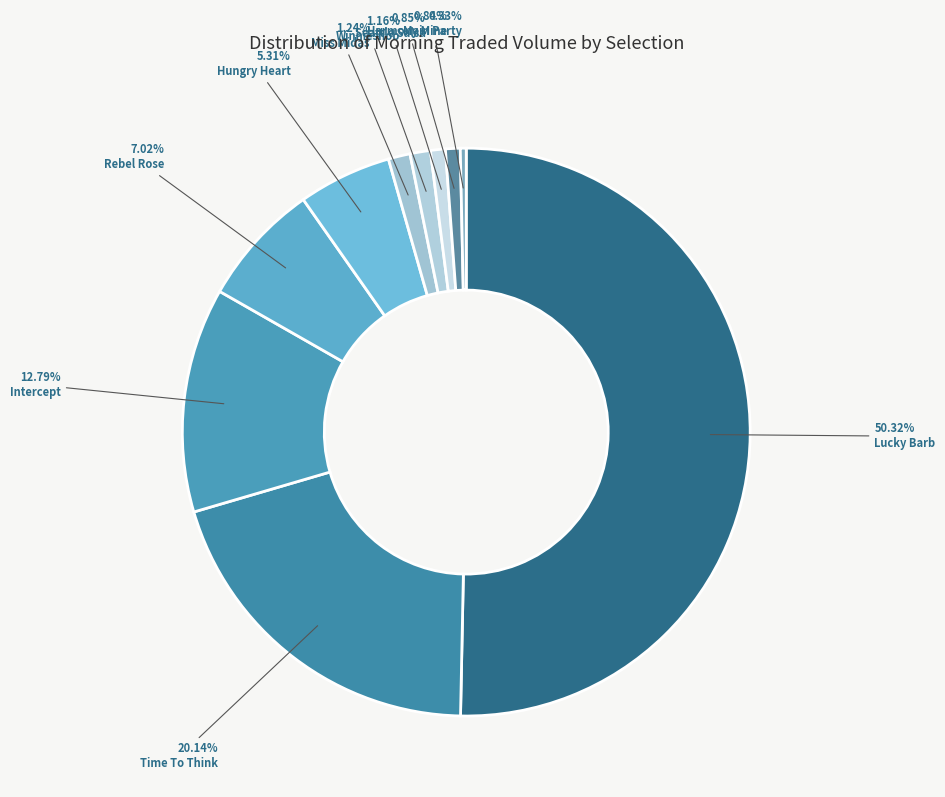

Which category has the biggest portion of the pie?

Lucky Barb